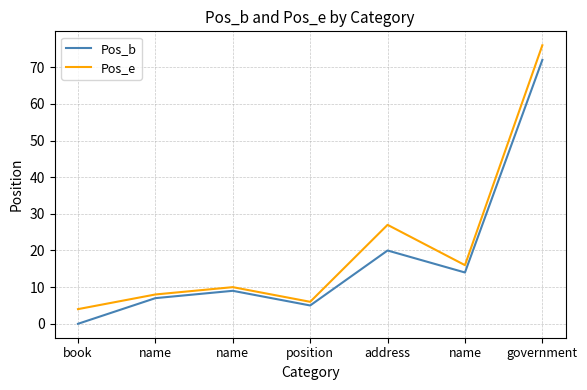

Does the chart have visible grid lines?

Yes